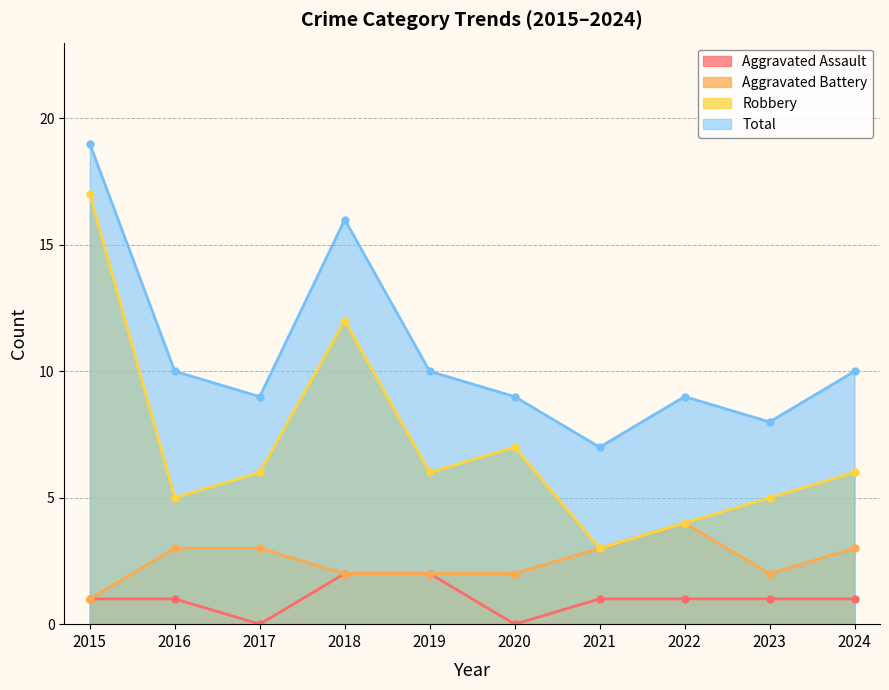

The Total series shows 13 at 2020. True or false?

False